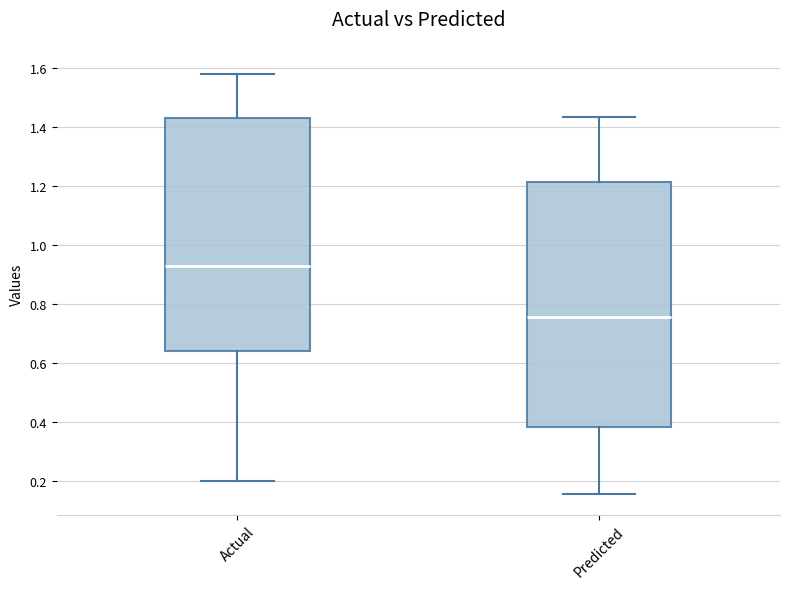

Reading left to right, transcribe this box plot: for each box, give where its median line is, the range the box spans, and where its two whiskers end, as read against the y-axis. The values are not printed on the chart, so give them approximately, as read against the axis.

Actual: median 0.94, box 0.64 to 1.44, whiskers 0.20 to 1.58
Predicted: median 0.76, box 0.38 to 1.22, whiskers 0.16 to 1.44